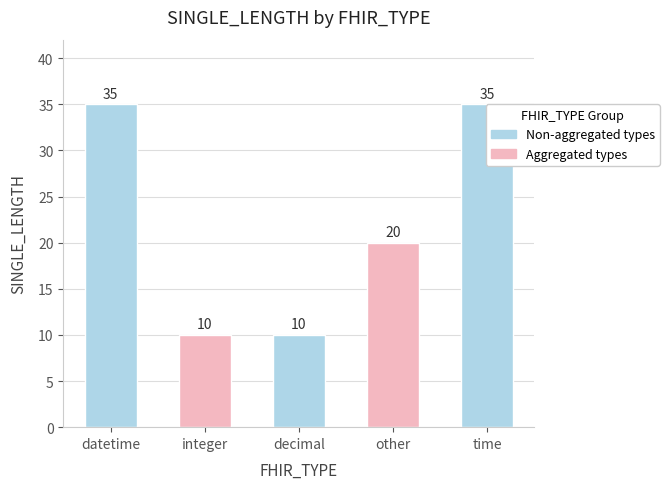

True or false: the data shows 14 at time.

False